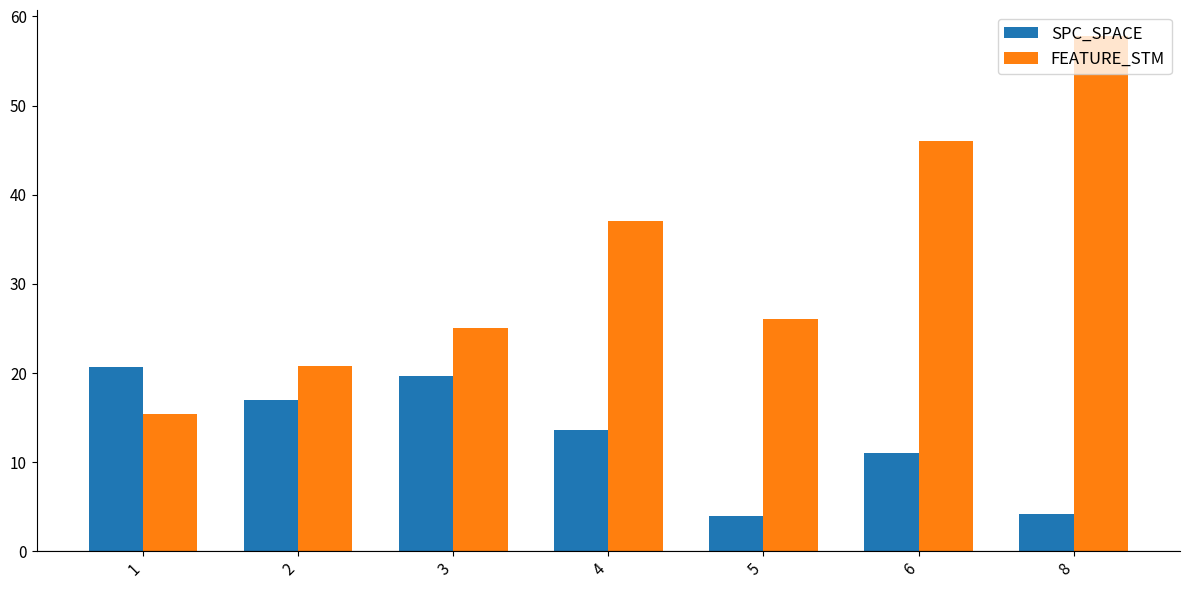

What is the difference between the second highest and minimum values in the FEATURE_STM series?

30.7